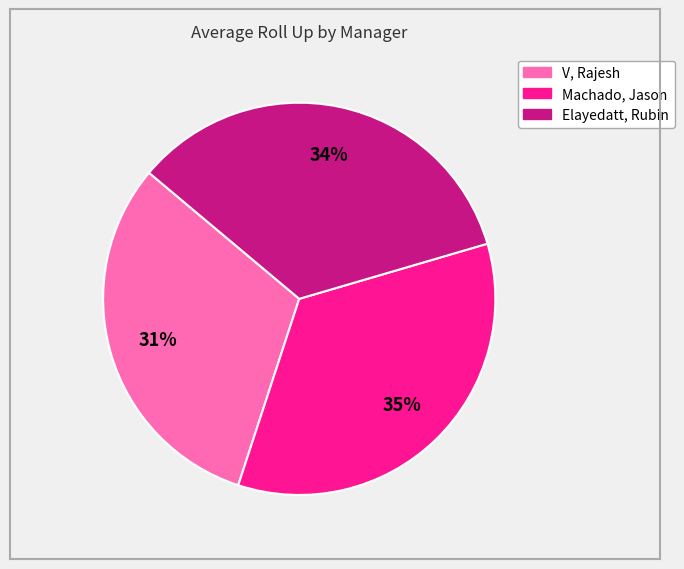

What is the ratio of the value at V, Rajesh to the value at Machado, Jason?

0.9